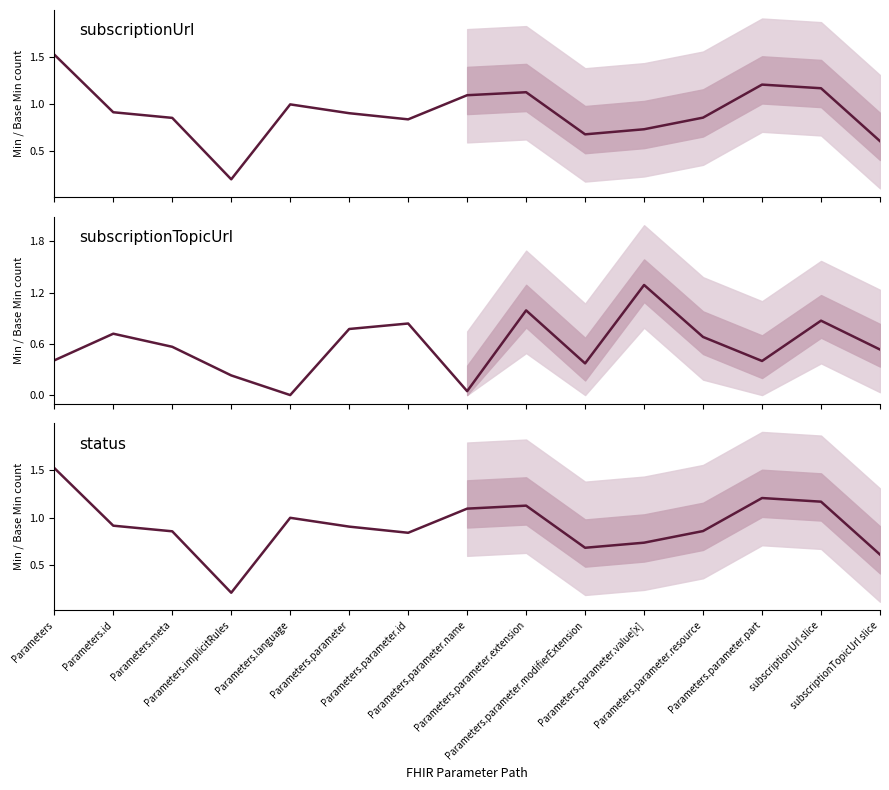

Which series has the widest spread of values?

subscriptionUrl